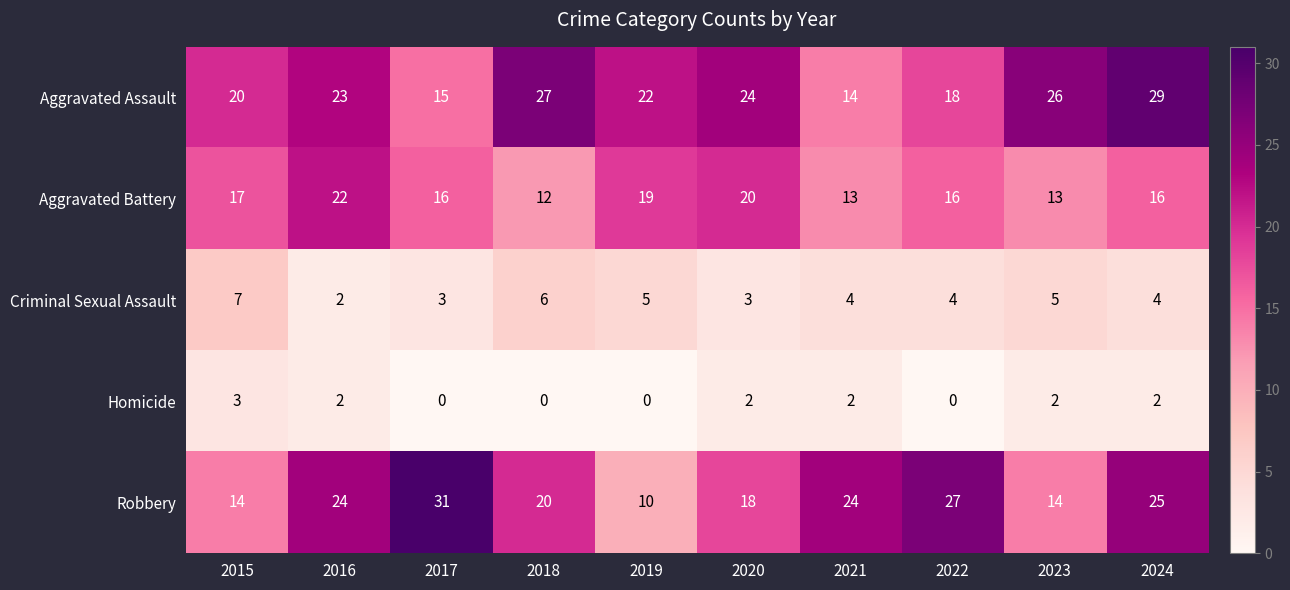

How many series are shown in this chart?

5